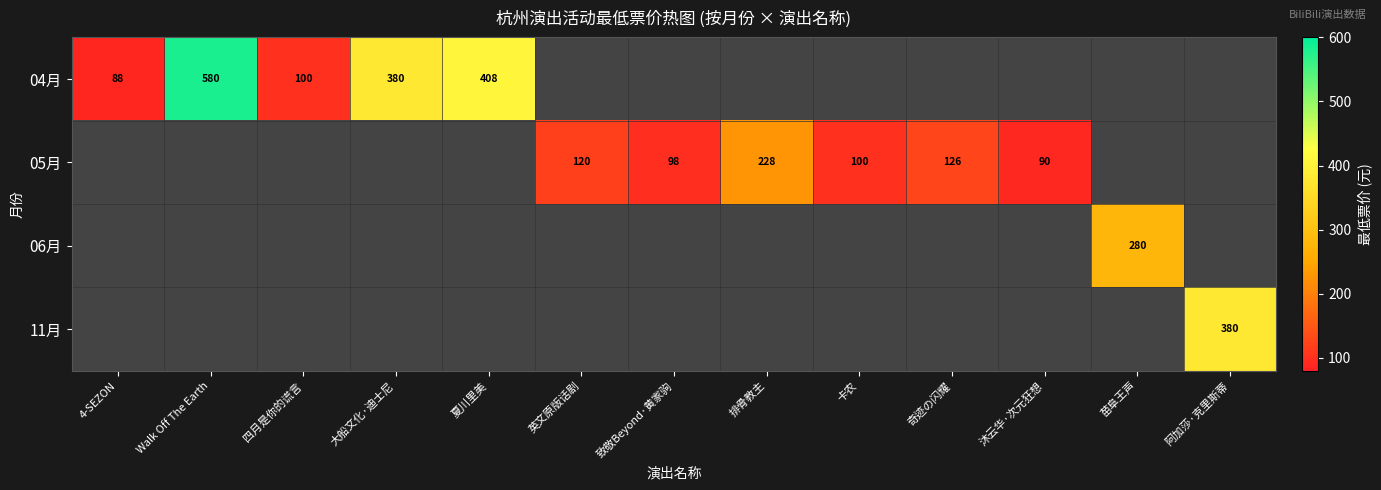

At how many categories does at least one series exceed 409?

1